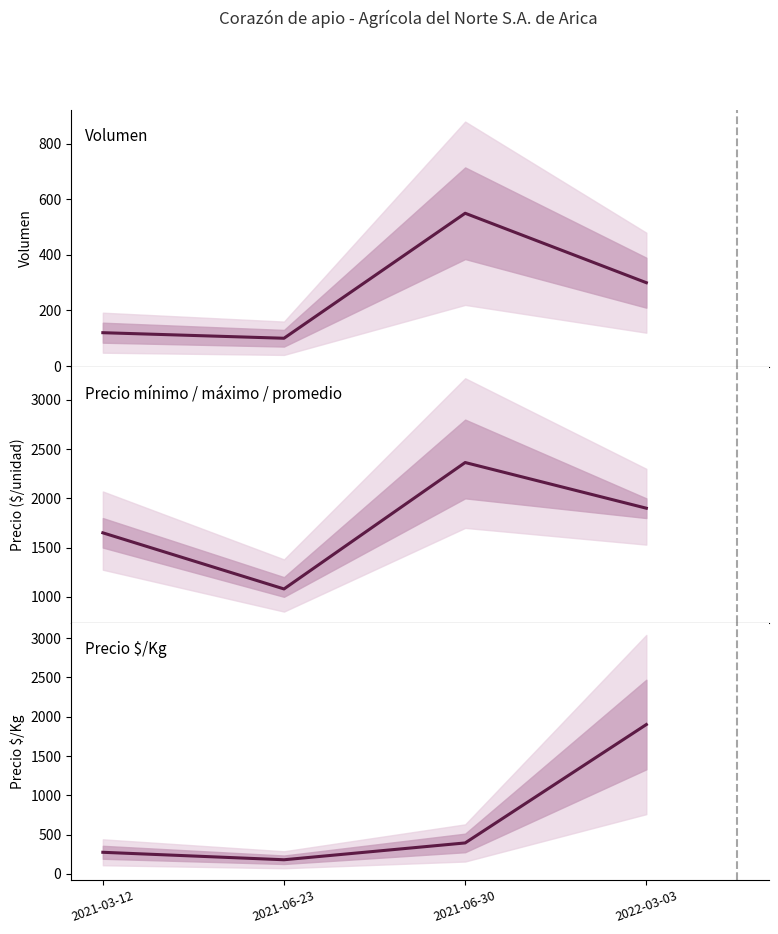

Reading right to left, what are all the values shown in this chart?

Volumen: 300	550	100	120
Precio promedio ponderado: 1900	2364	1080	1650
Precio $/Kg: 1900	394	180	275